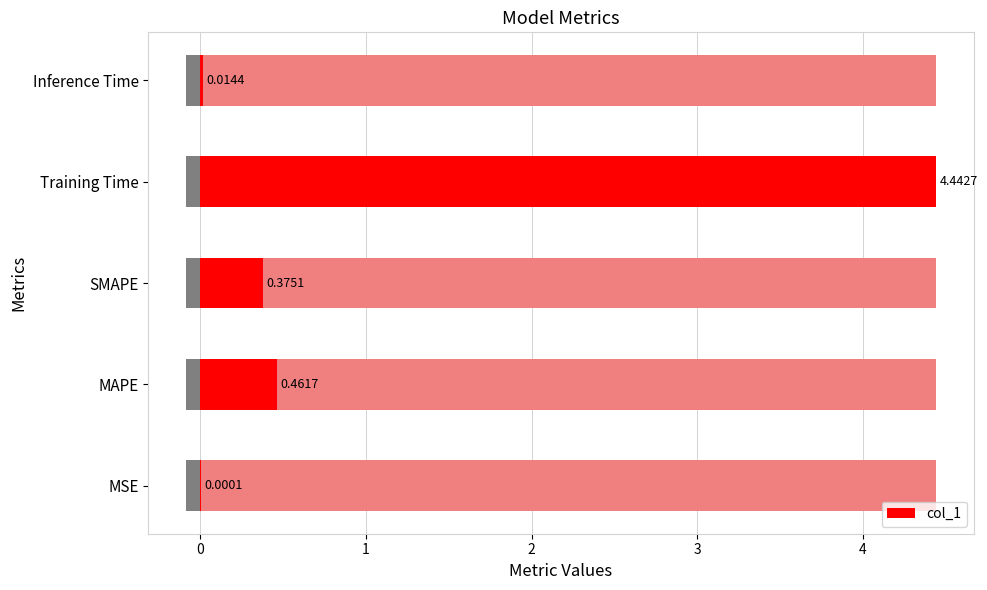

Reading left to right, transcribe all the data shown in this chart.

0.0	0.5	0.4	4.4	0.0